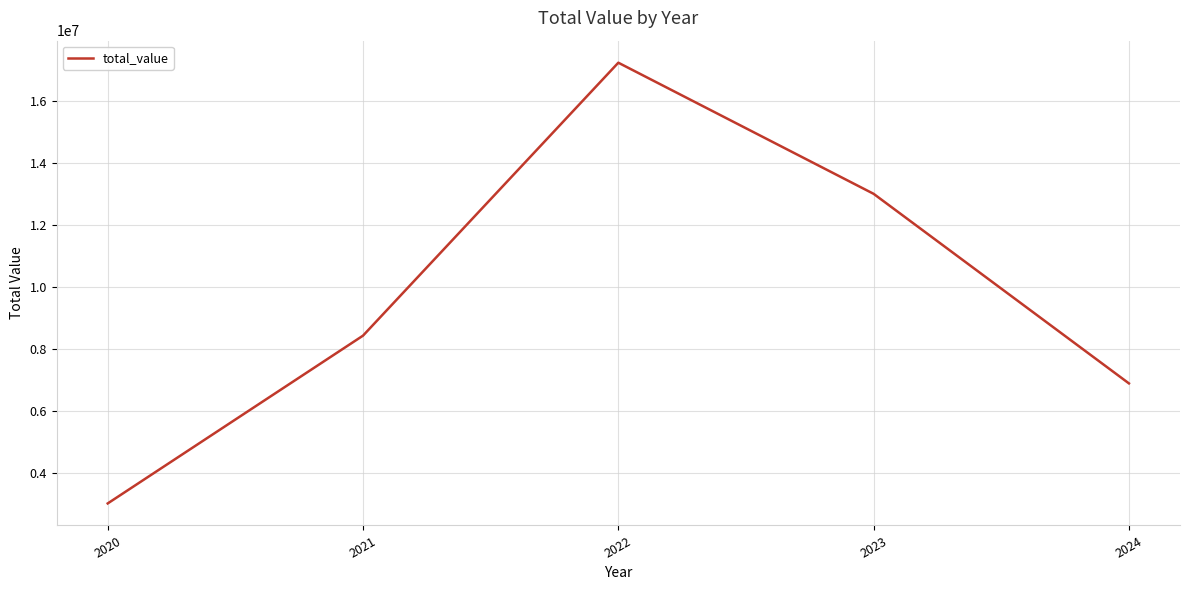

Reading right to left, extract all data points from this chart.

6885145	13003464	17235776	8426605	3010964